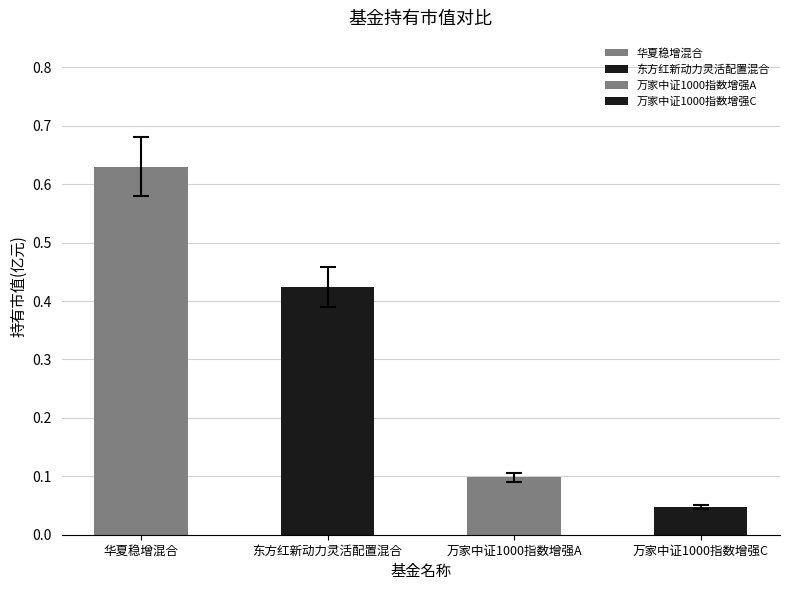

Are the bars horizontal?

No